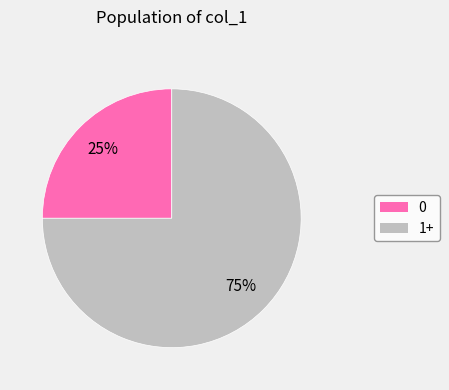

Is the sum of 1+ and 0 greater than half?

Yes